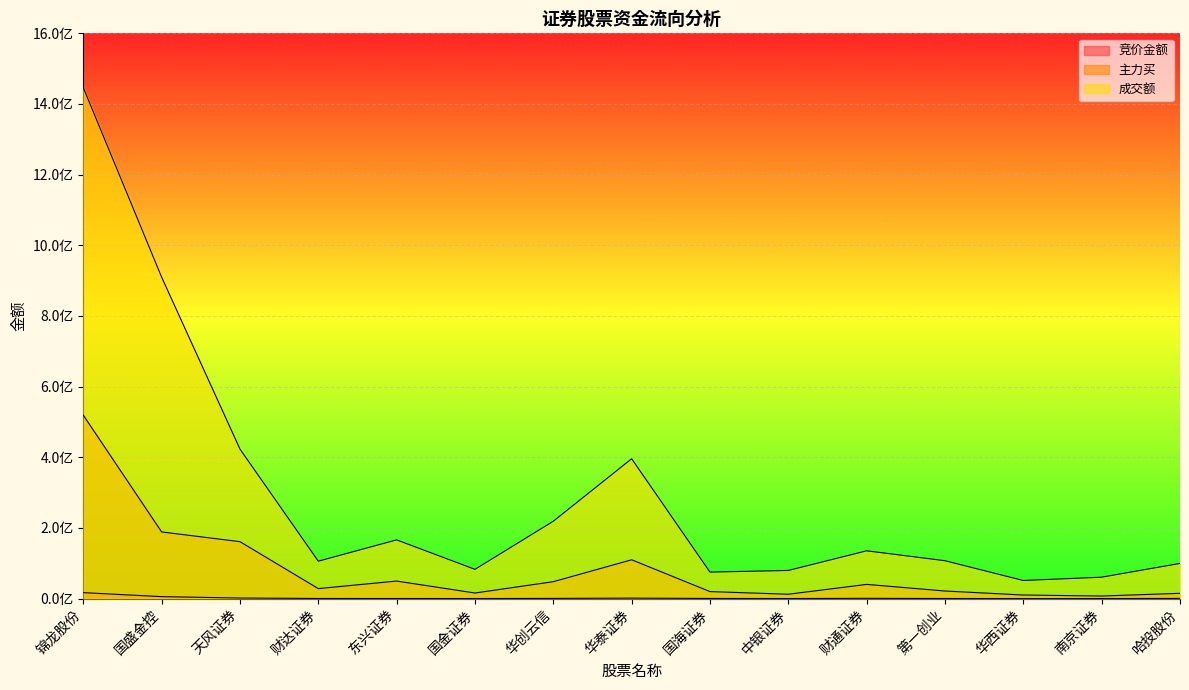

At 国盛金控, list the series in order from smallest to largest.

竞价金额, 主力买, 成交额